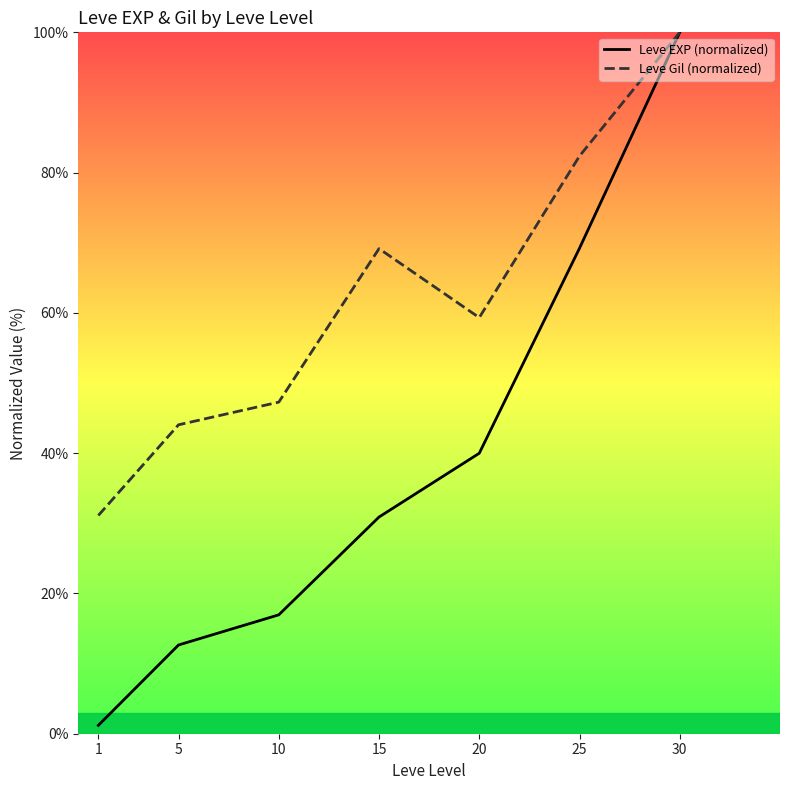

At which label does Leve Gil (normalized) first exceed 59?

15